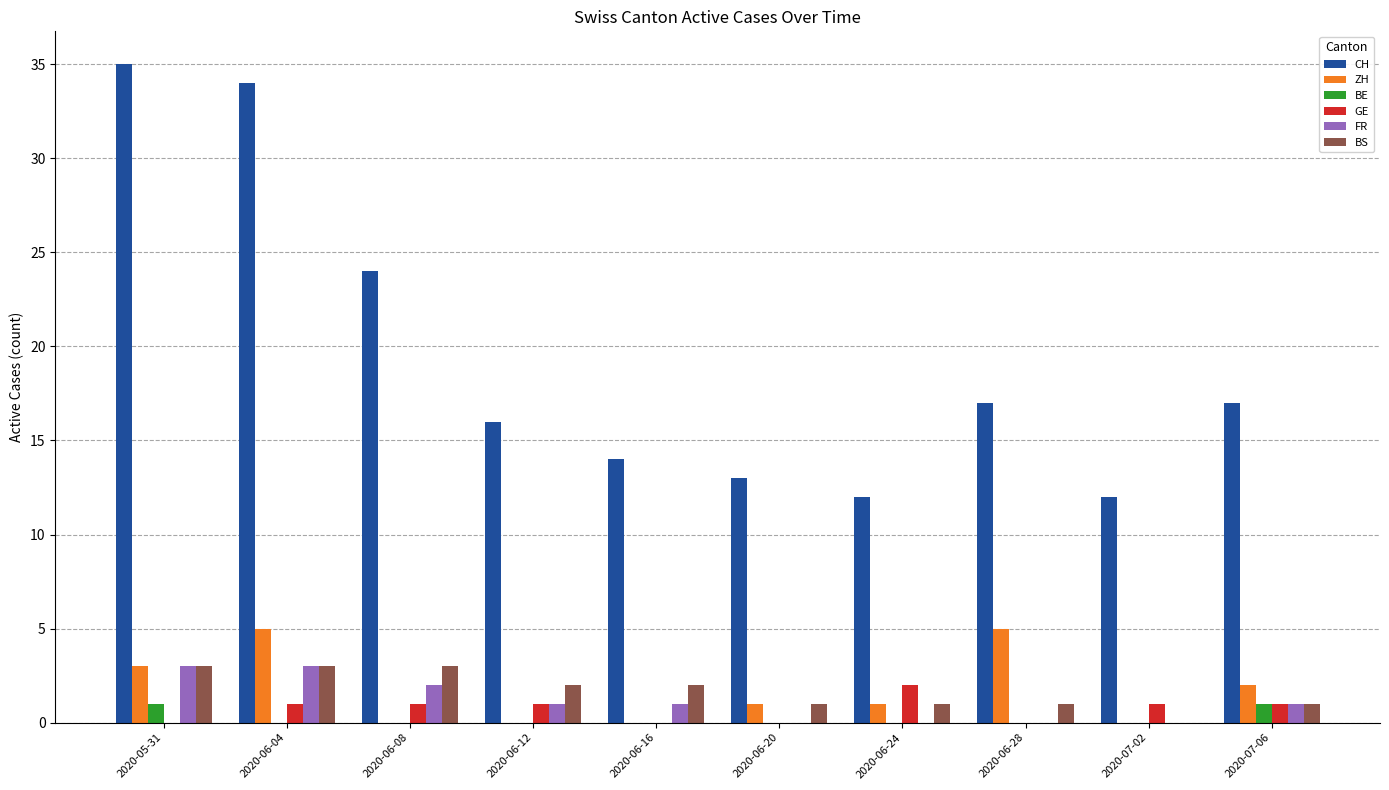

Which series has the largest total across all categories?

CH